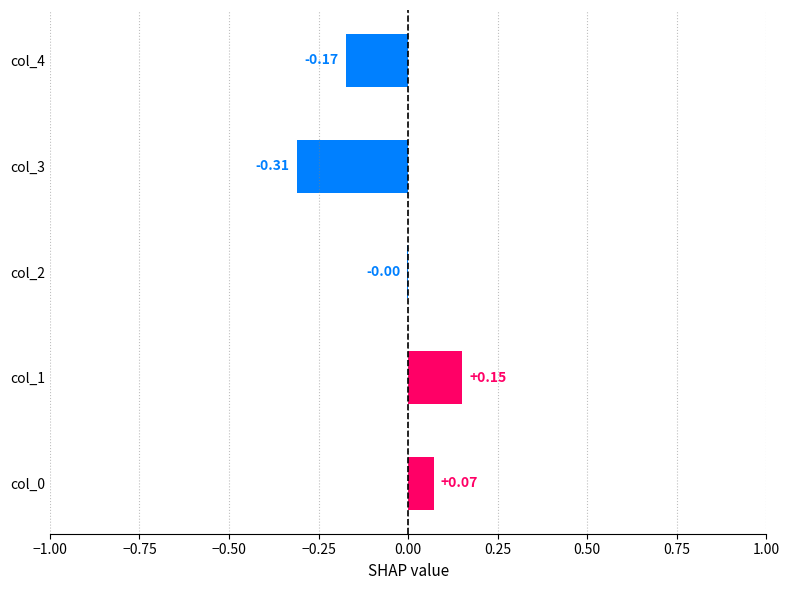

How many data points does each series have?

5